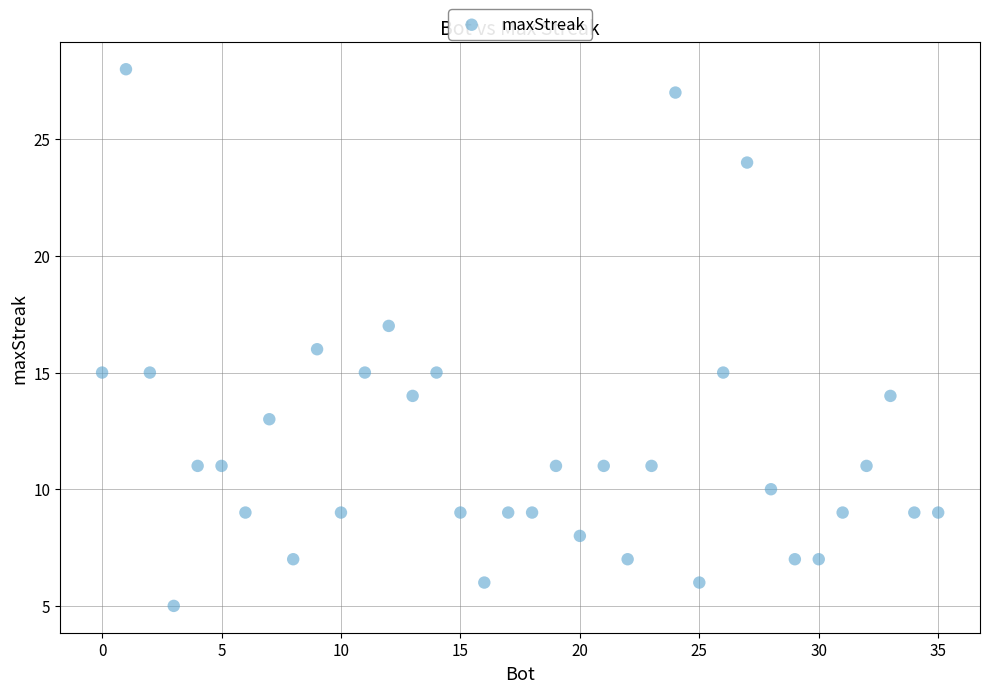

What is the range of Y values (max minus min)?

23